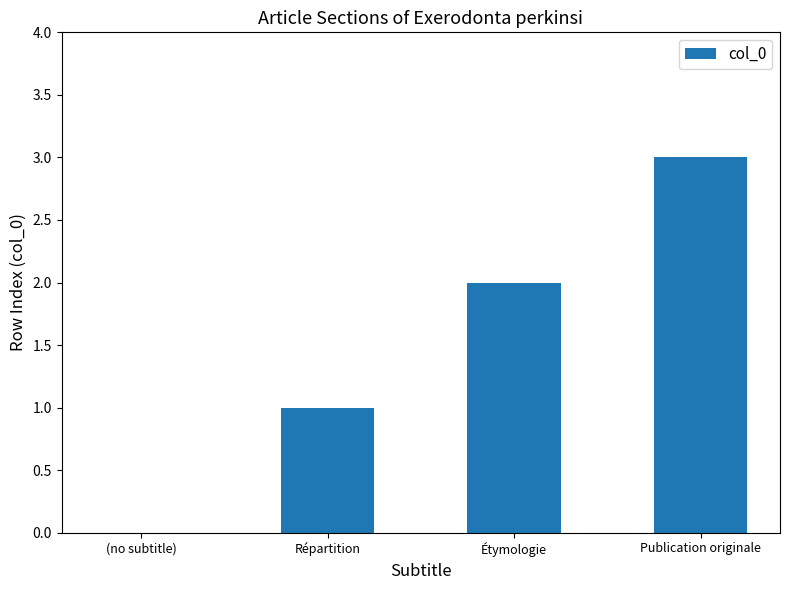

Which has a higher value, Répartition or Publication originale?

Publication originale